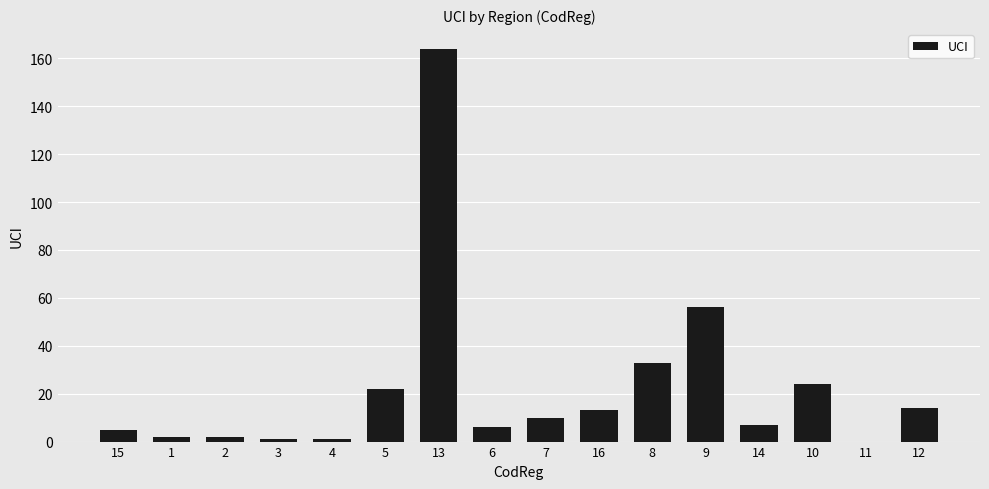

How many positive values are there?

15